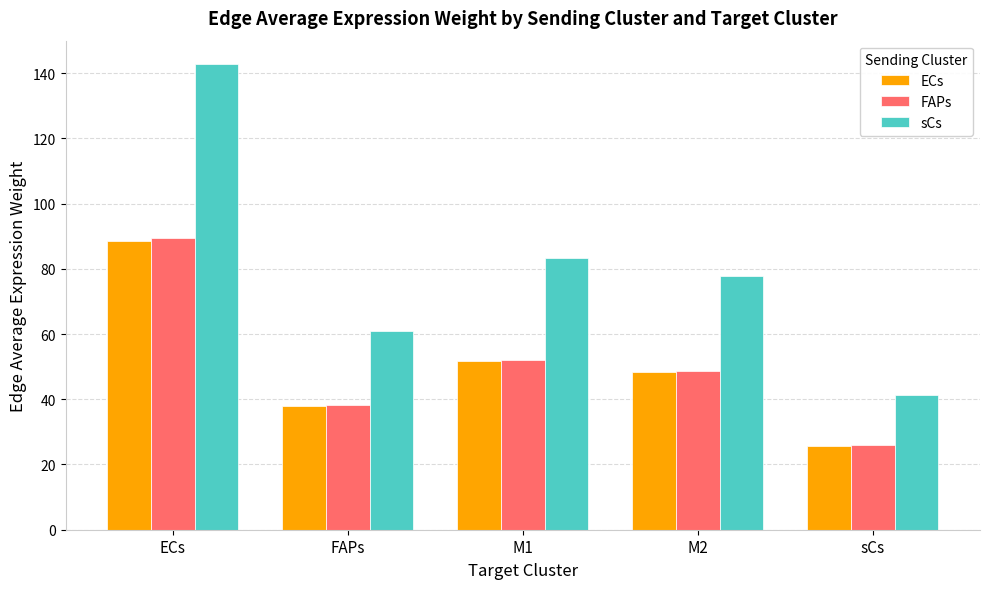

What is the difference between the maximum and minimum values in the sCs series?

101.5